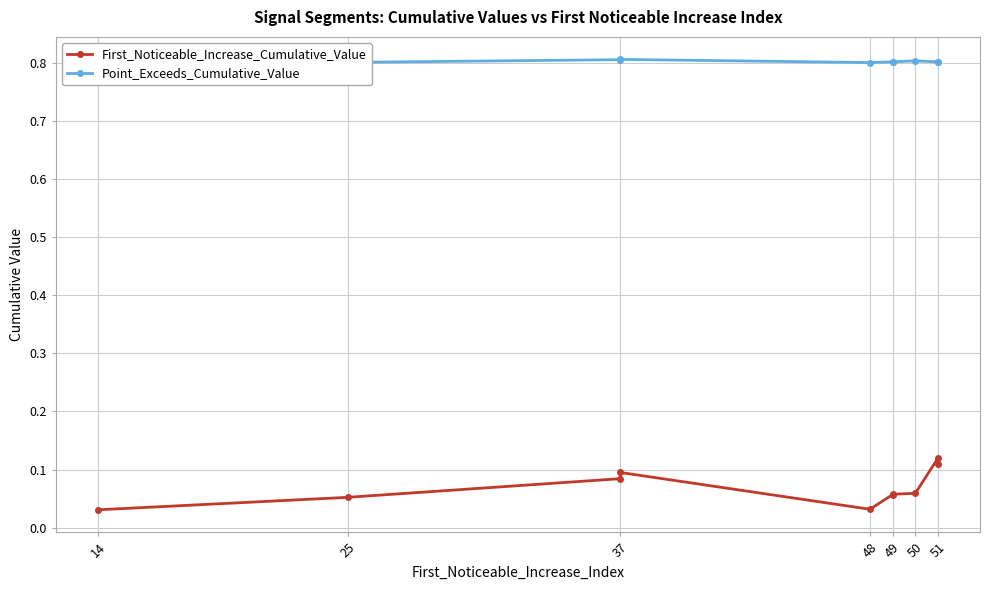

What is the lowest value of the Point_Exceeds_Cumulative_Value series?

0.8